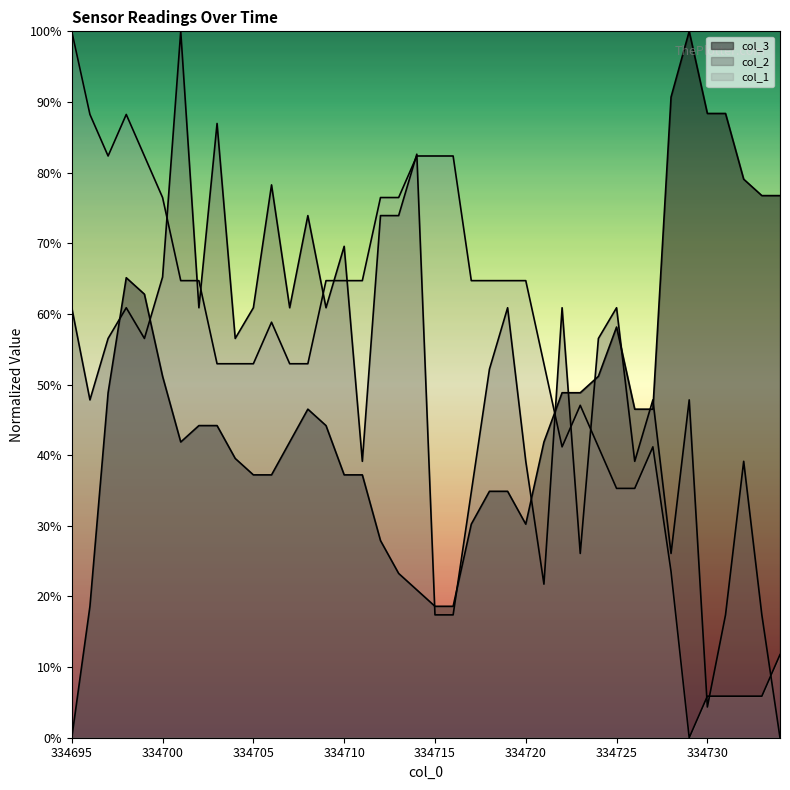

What is the difference between the maximum and minimum values in the col_2 series?

100.0